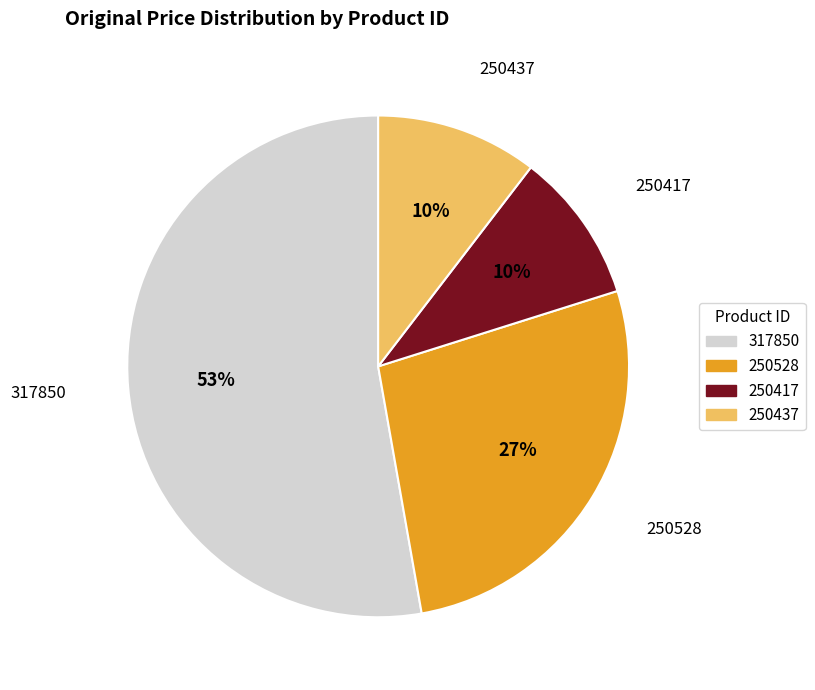

To the nearest percent, what is the difference between the 250528 and 250417 slice percentages?

17%